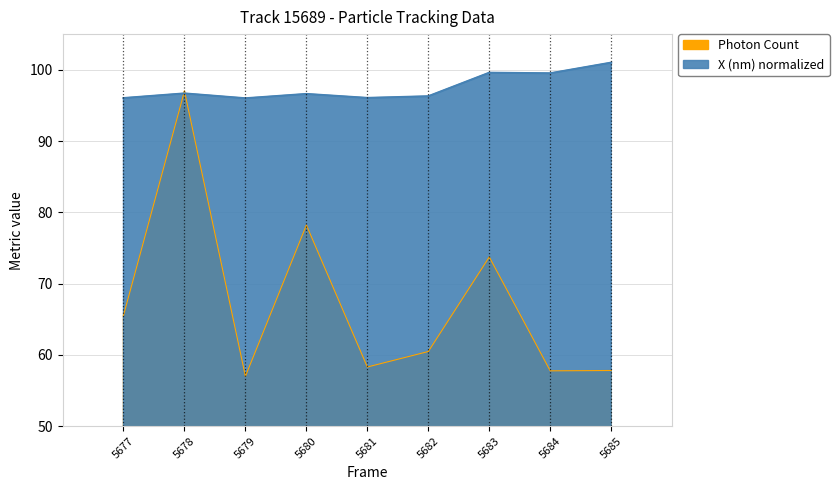

Reading left to right, what are all the values shown in this chart?

Photon Count: 65.5	97.0	57.0	78.2	58.3	60.5	73.7	57.8	57.8
X (nm): 96.0	96.7	96.0	96.6	96.1	96.3	99.6	99.5	101.0